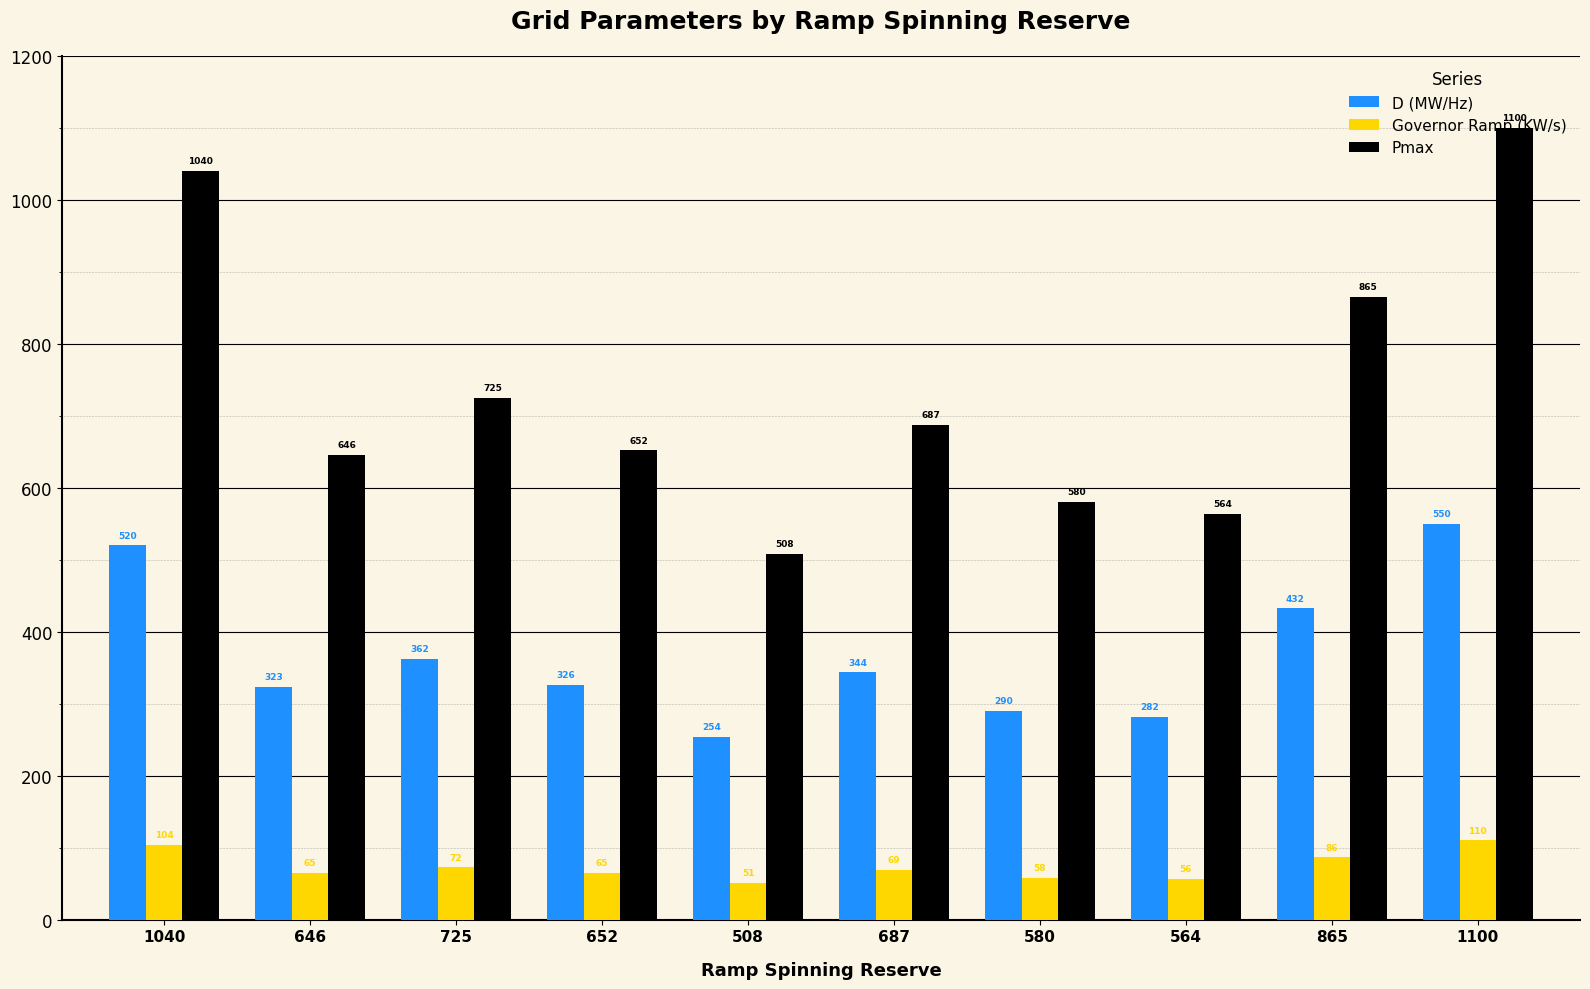

How many groups of bars are there?

10